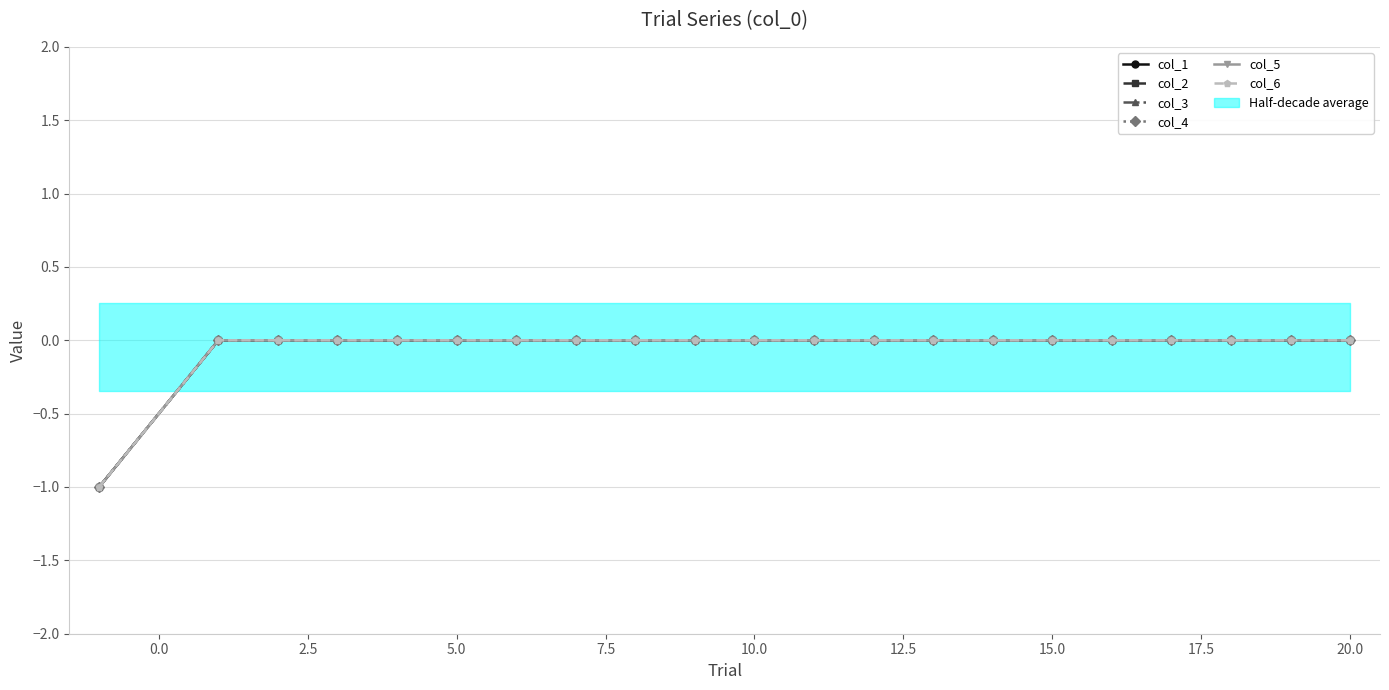

Does the chart display data point markers on the line(s)?

Yes